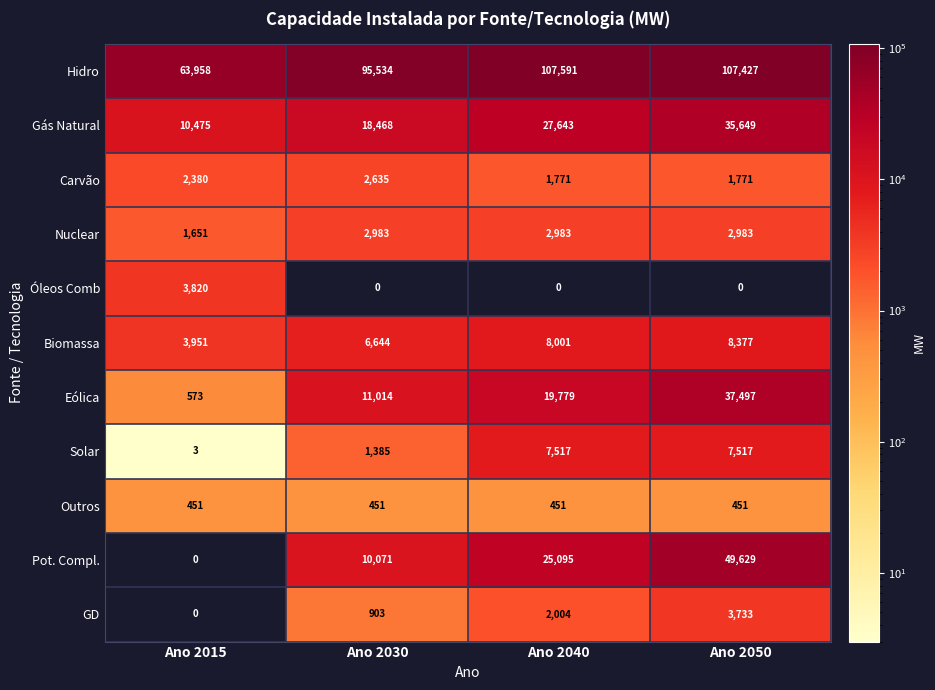

Is it true that Hidro equals 63958 at Ano 2015?

True